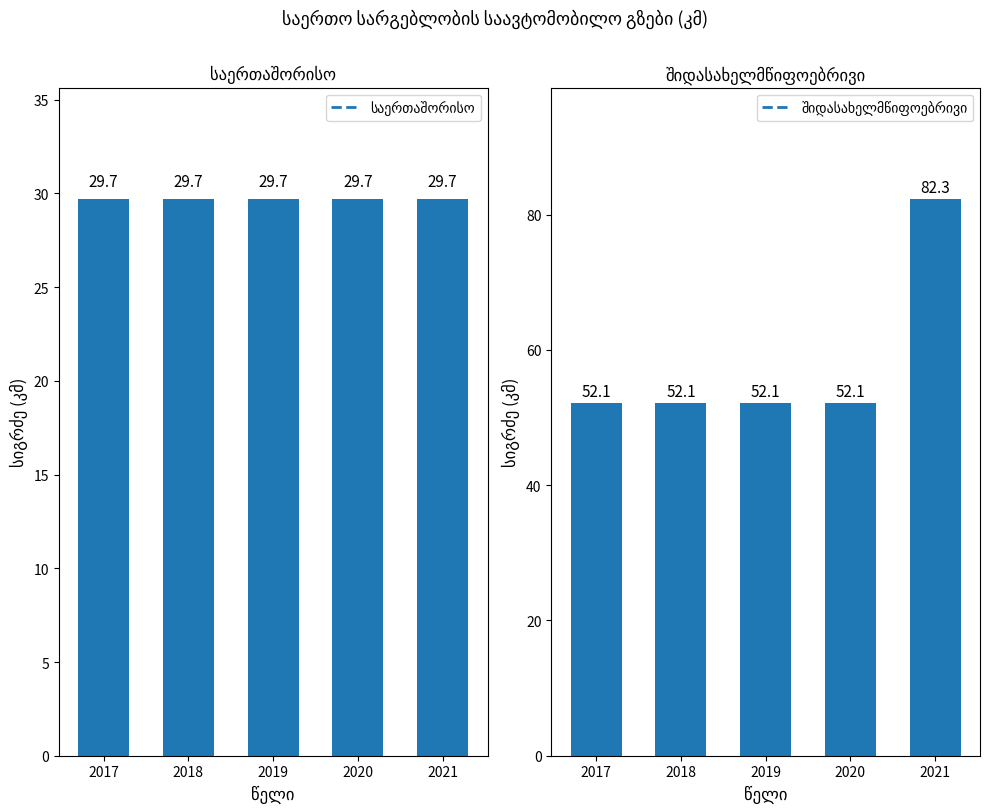

What is the approximate value of საერთაშორისო at 2021?

29.7